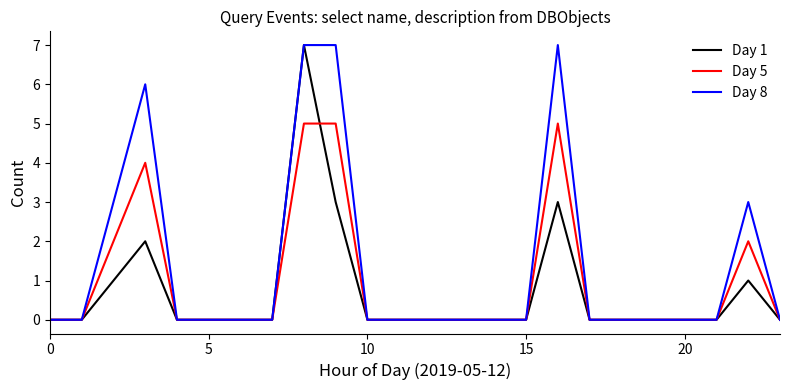

How many series are shown in this chart?

3